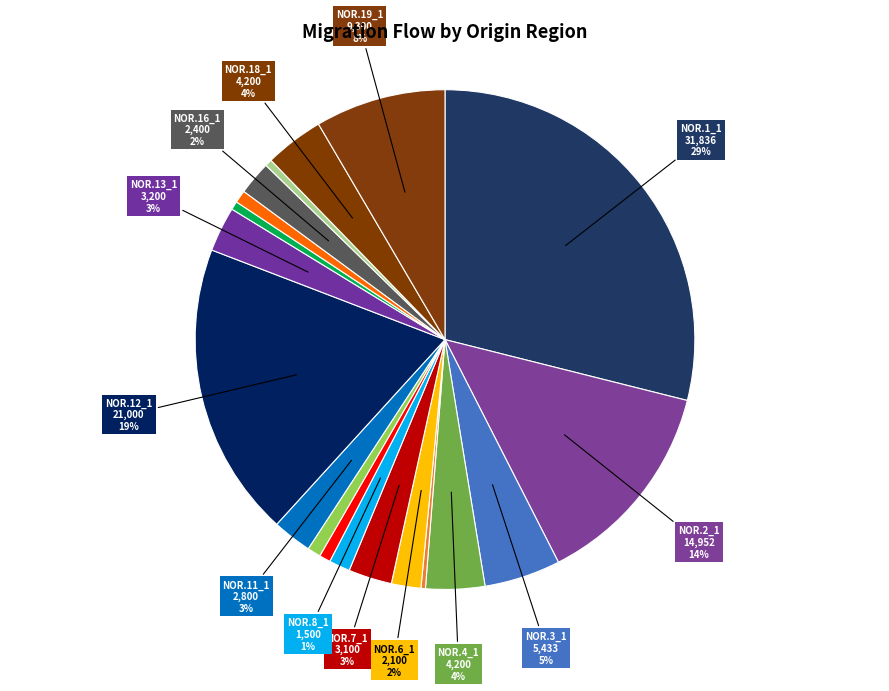

How many slices are in this pie chart?

19